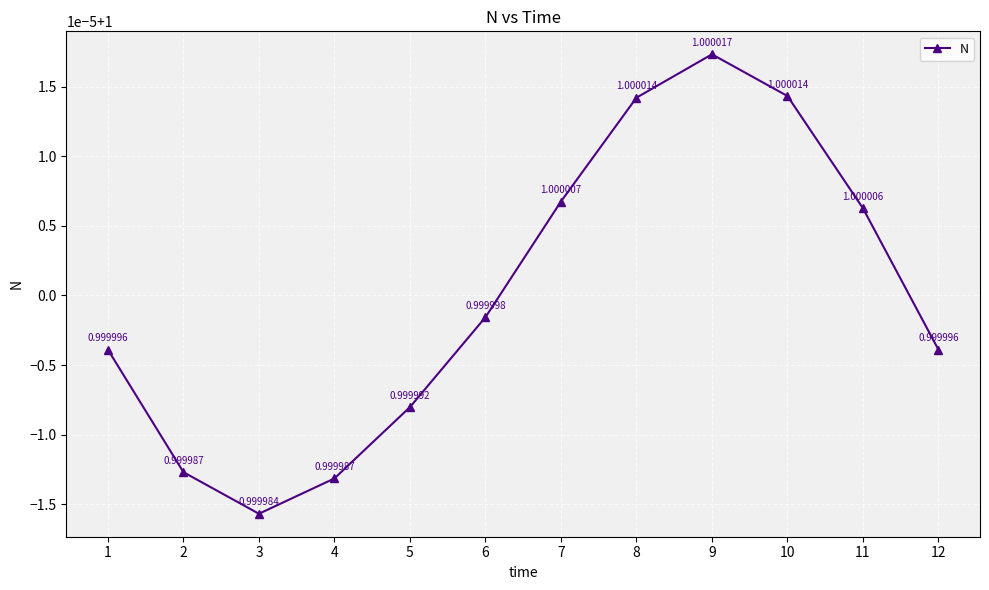

Does the chart display data point markers on the line(s)?

Yes